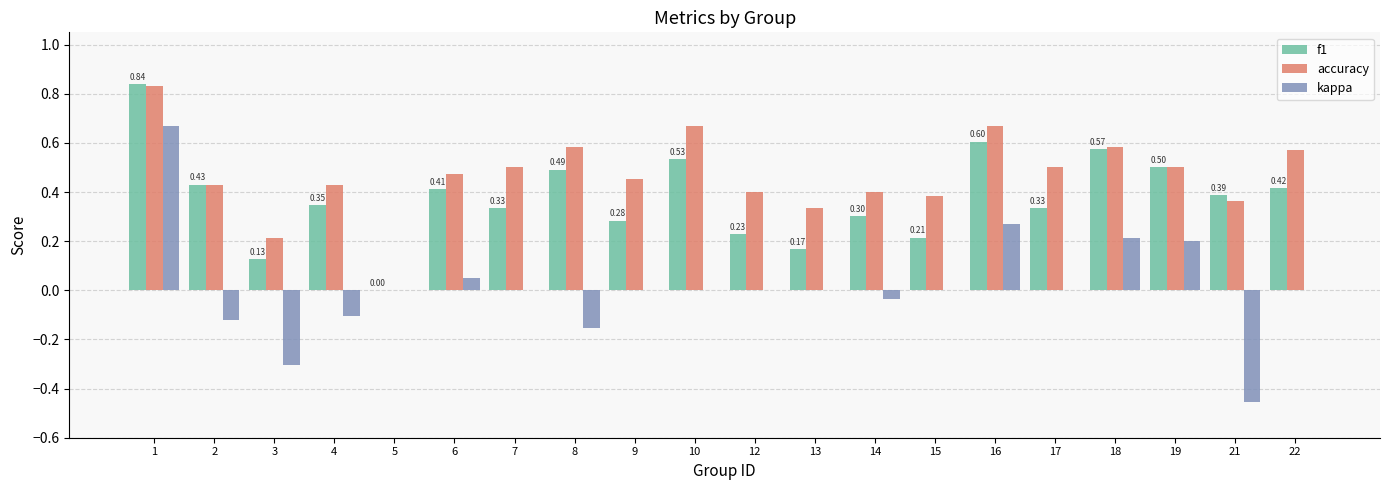

Is it true that kappa equals -0.3 at 8?

False